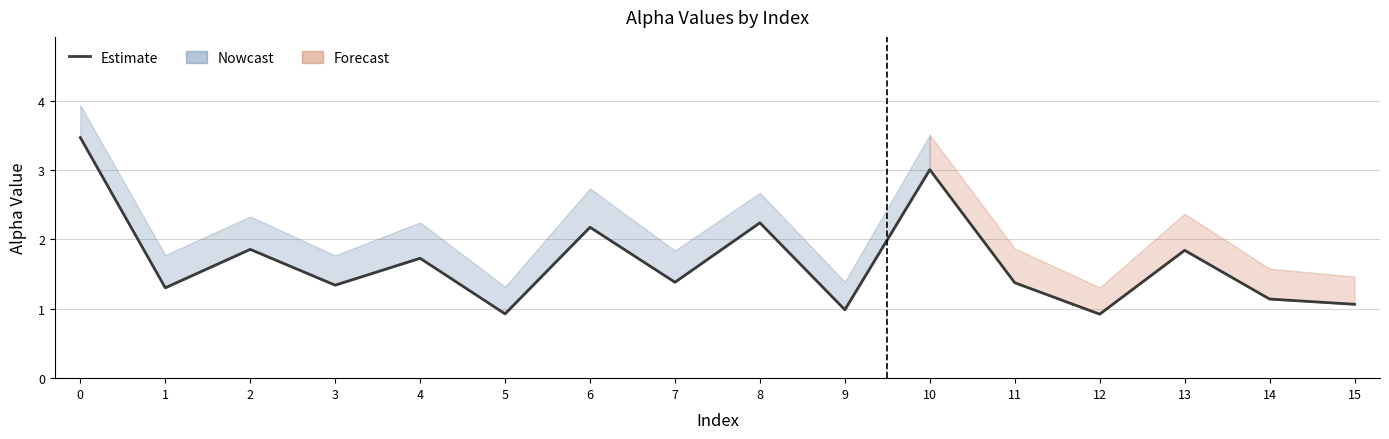

How many data points are less than 1?

3